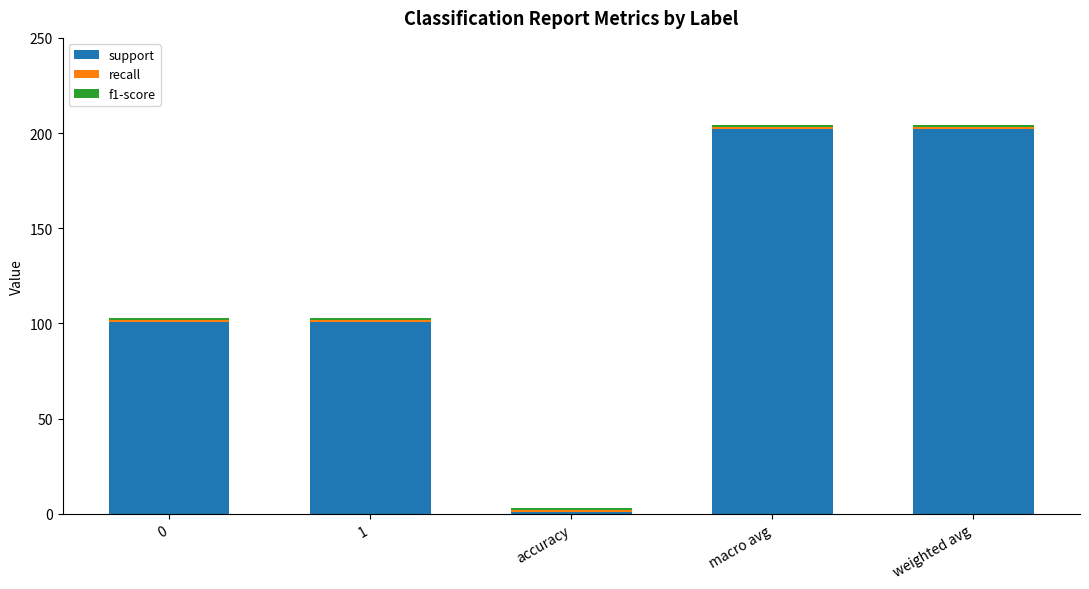

What is the average value of the support series?

121